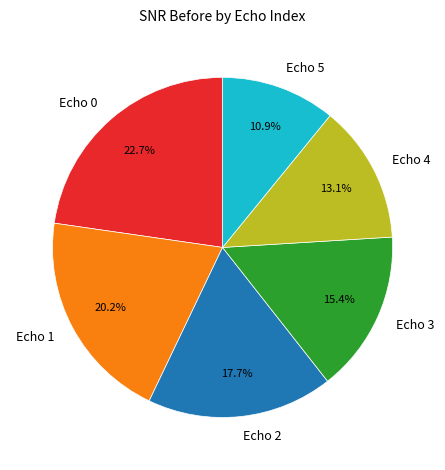

Which category has the biggest portion of the pie?

Echo 0